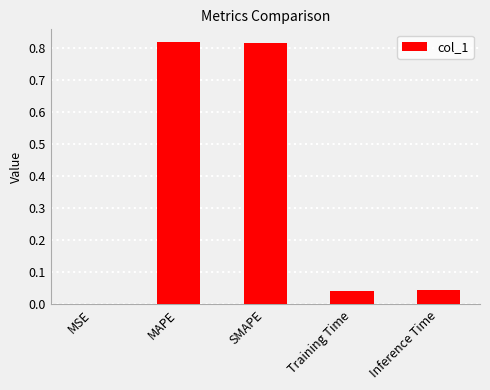

Is it true that the value at Inference Time is 0.0?

True